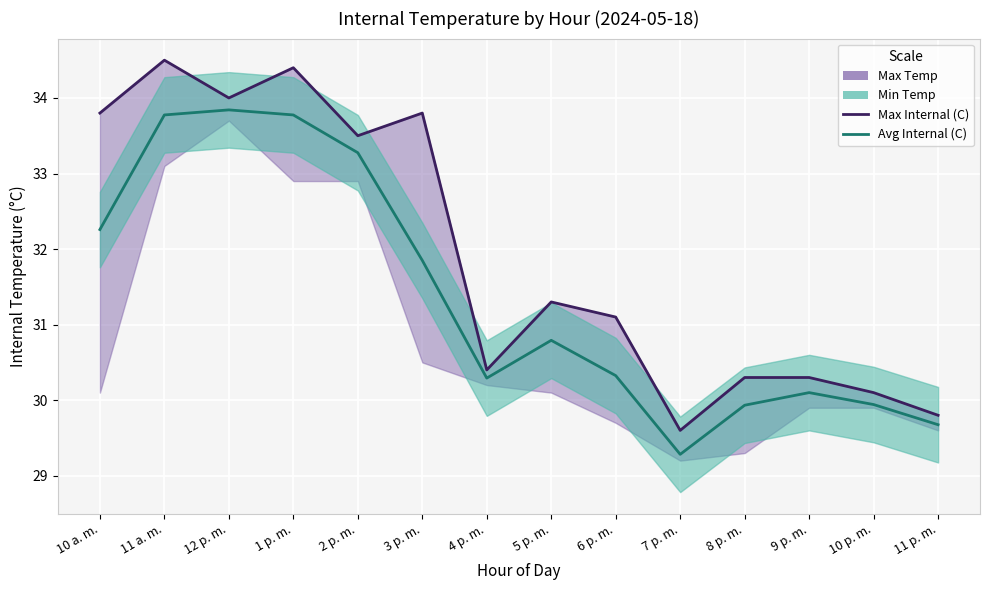

Which has a higher value, 11 p. m. or 2 p. m.?

2 p. m.